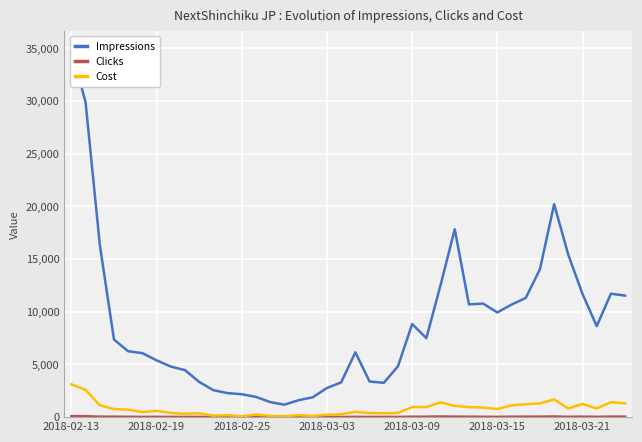

What is the maximum value for Cost?

3115